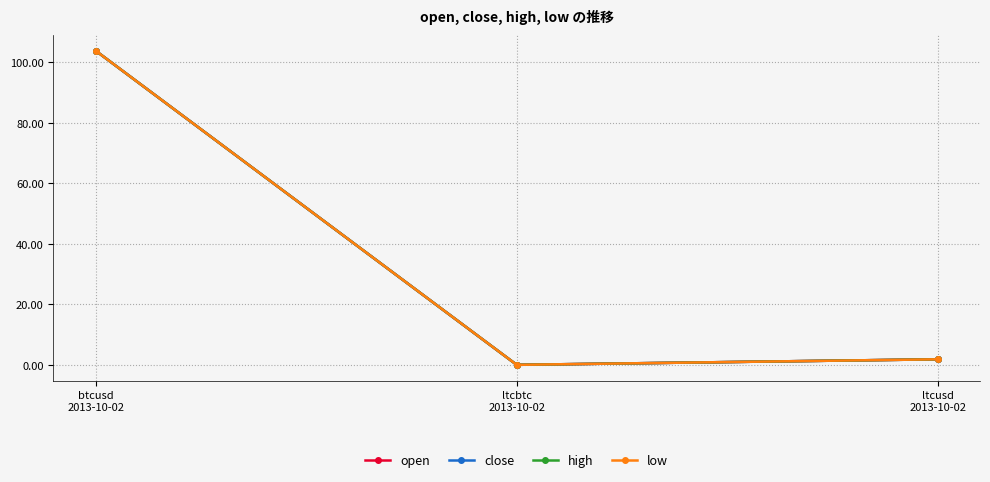

What is the average value of the open series?

35.2